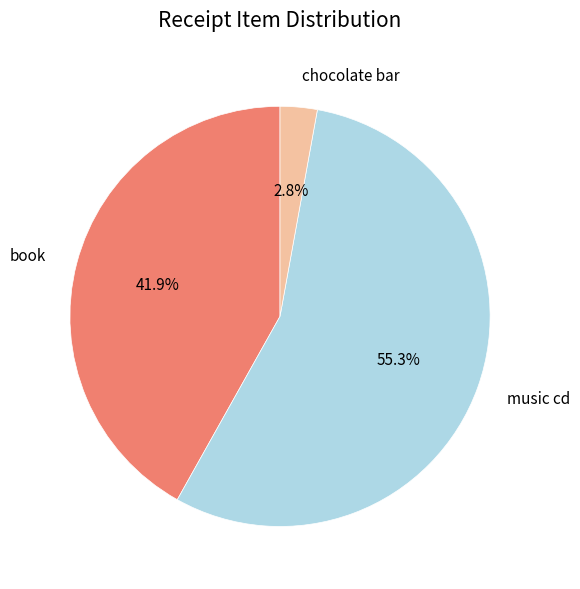

Count the number of slices in the pie.

3